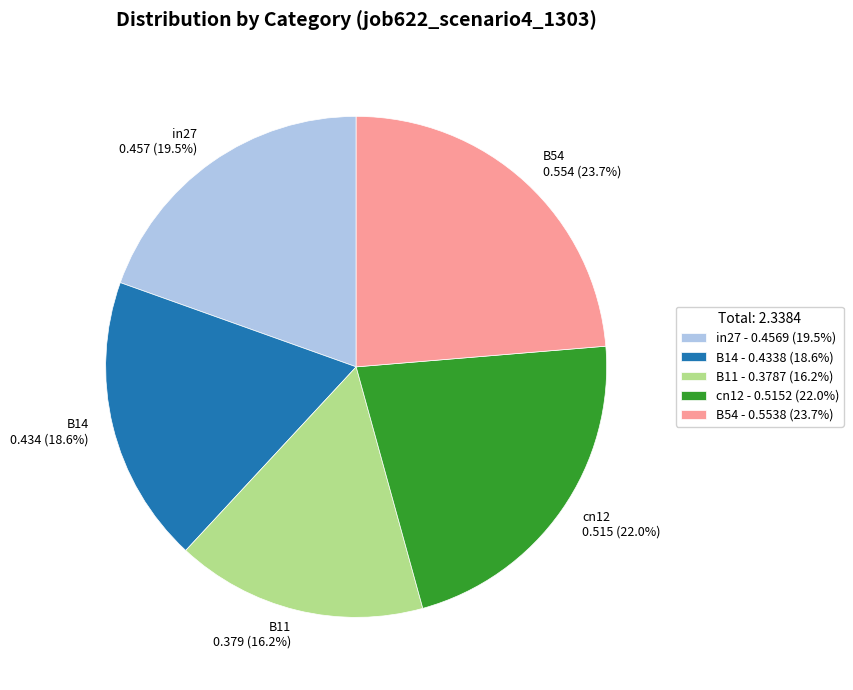

To the nearest percent, what portion does B54 represent?

24%